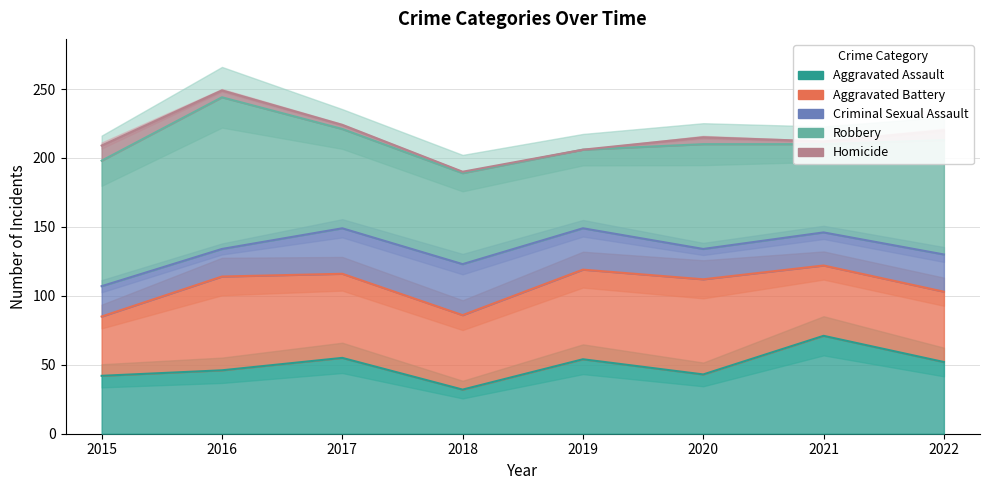

What is the value of the Aggravated Battery point at the 3rd from the left?

61